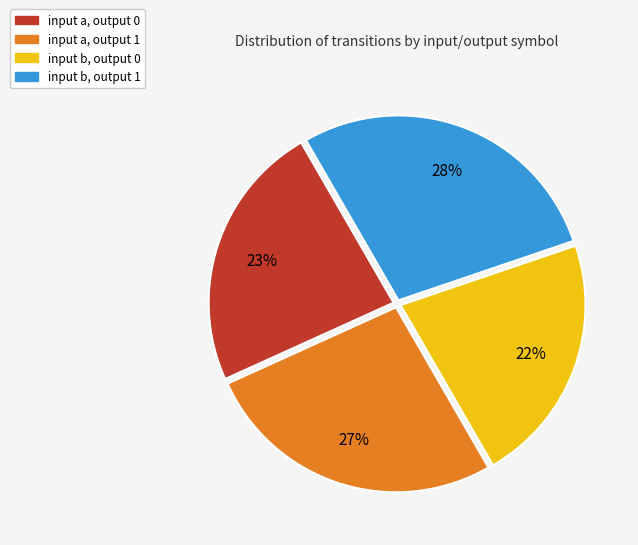

Approximately how many times larger is the value at input a, output 1 compared to input b, output 0?

1.2